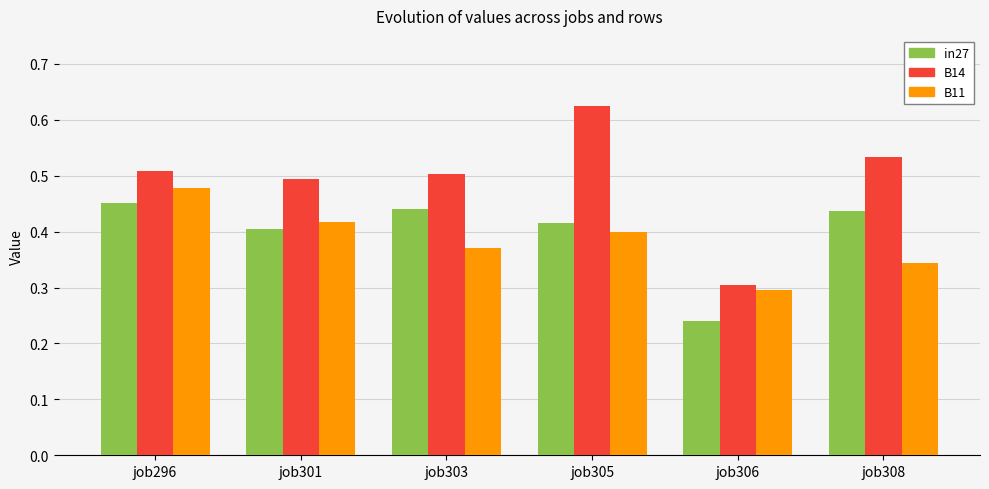

Rank the categories by B11 value from highest to lowest.

job296, job301, job305, job303, job308, job306